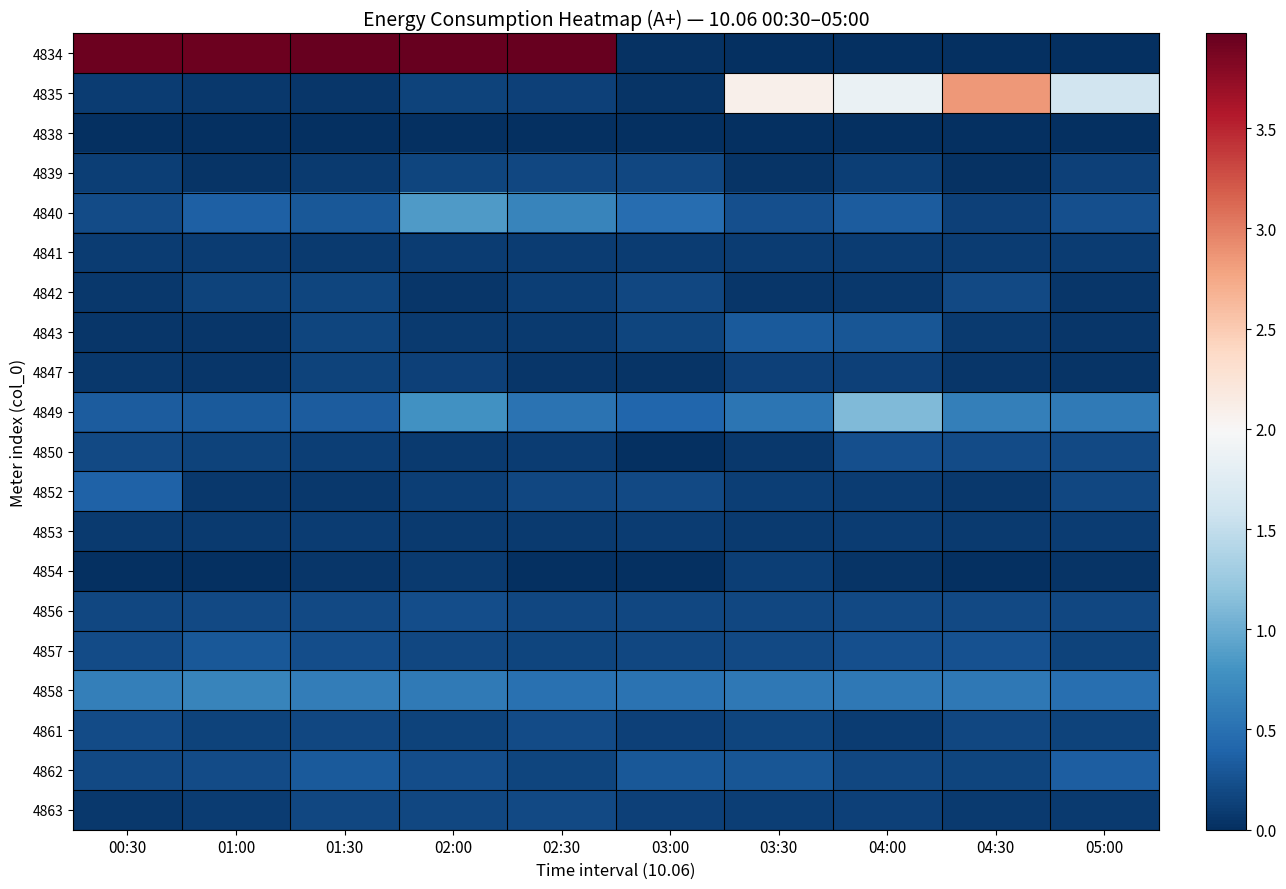

What is the difference between the highest and lowest values at 01:30?

4.0